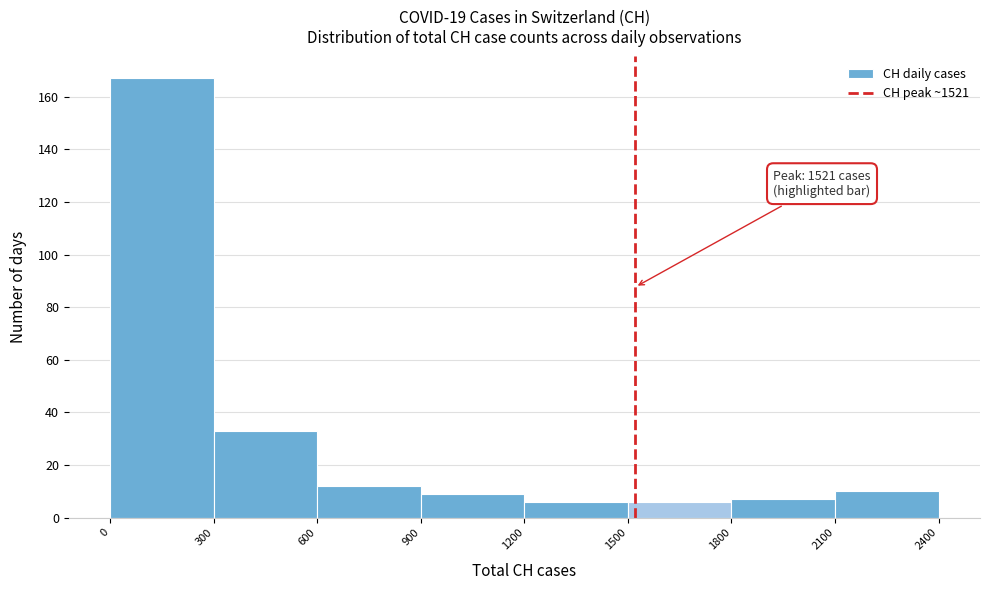

Which range on the x-axis has the tallest bar?

0 to 300